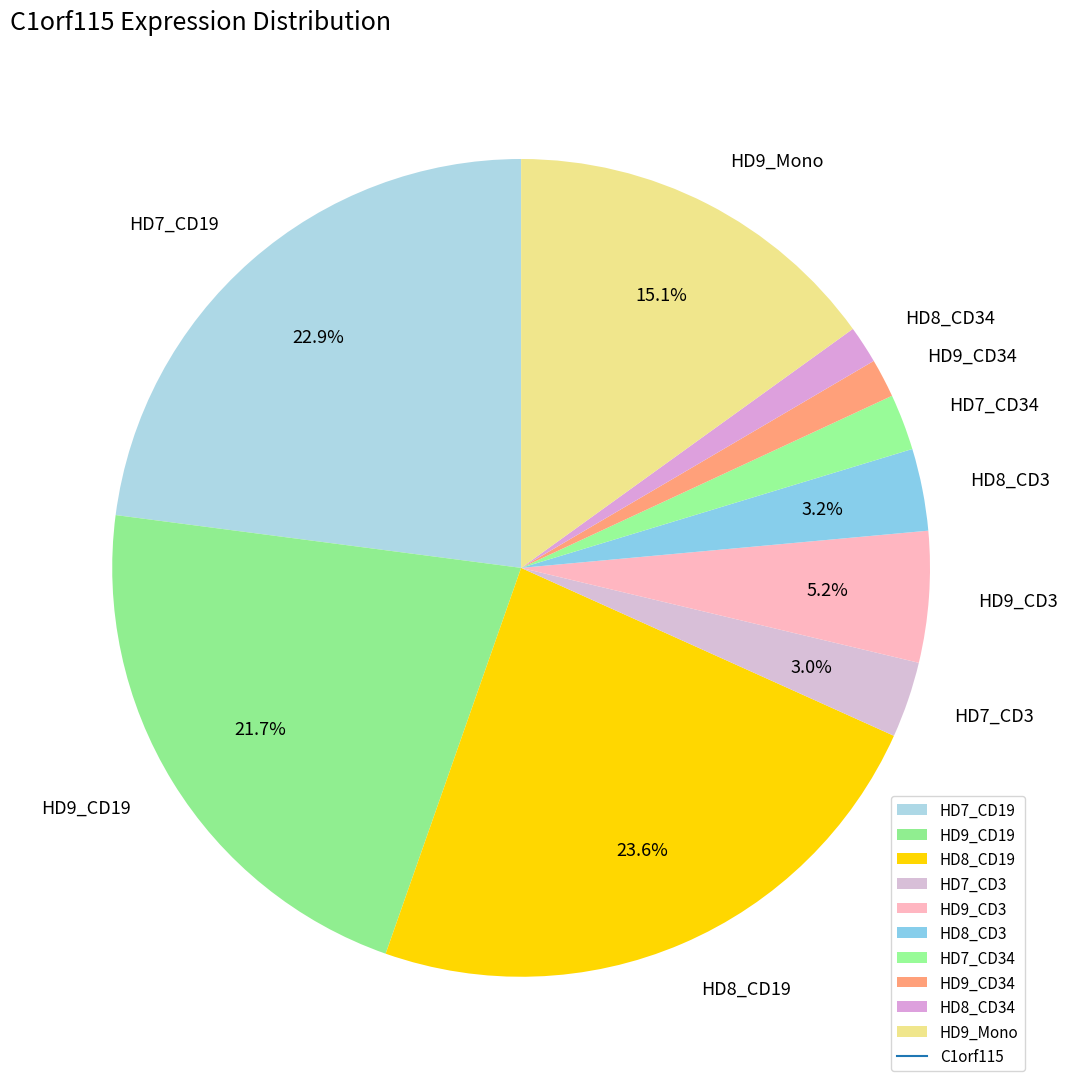

To the nearest percent, what is the average slice percentage?

10%